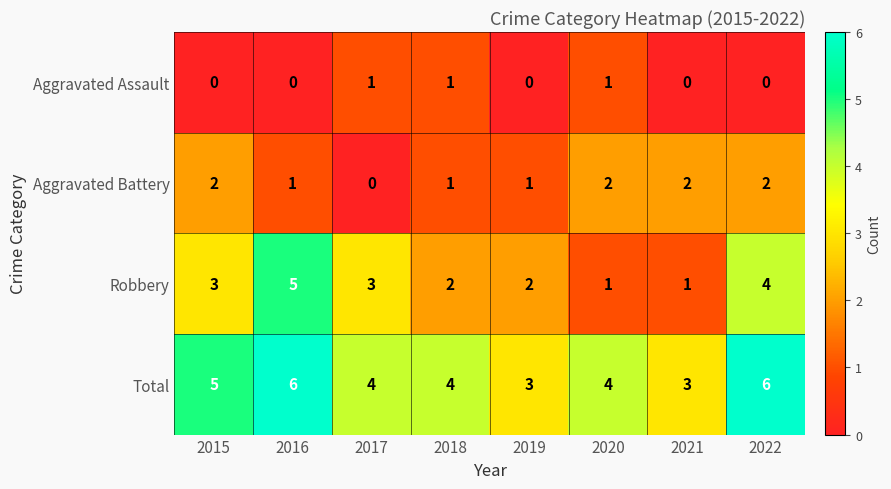

List the series in order of their overall mean, lowest first.

Aggravated Assault, Aggravated Battery, Robbery, Total